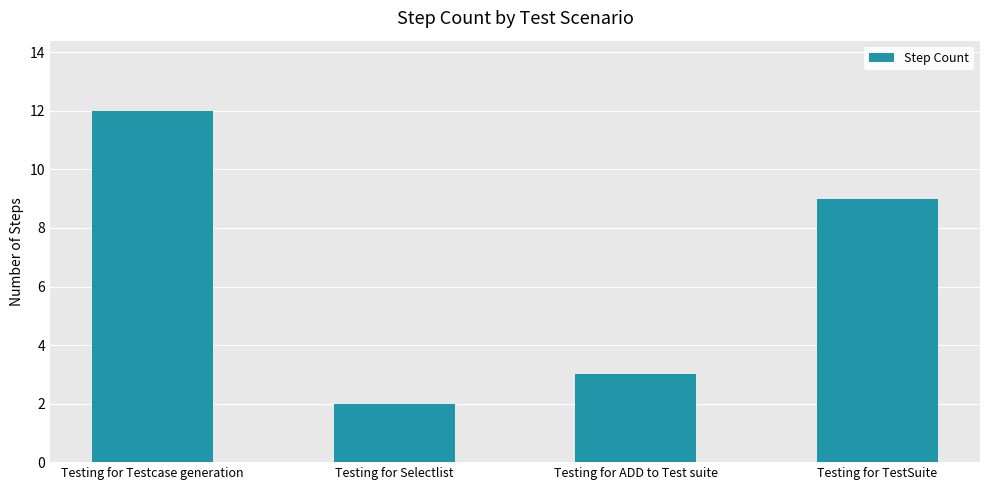

What is the difference between the second highest and minimum values?

7